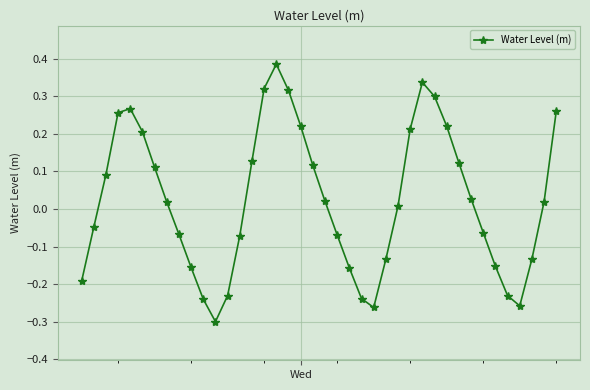

How many interior local valleys (lower than both neighbors) does the data have?

3